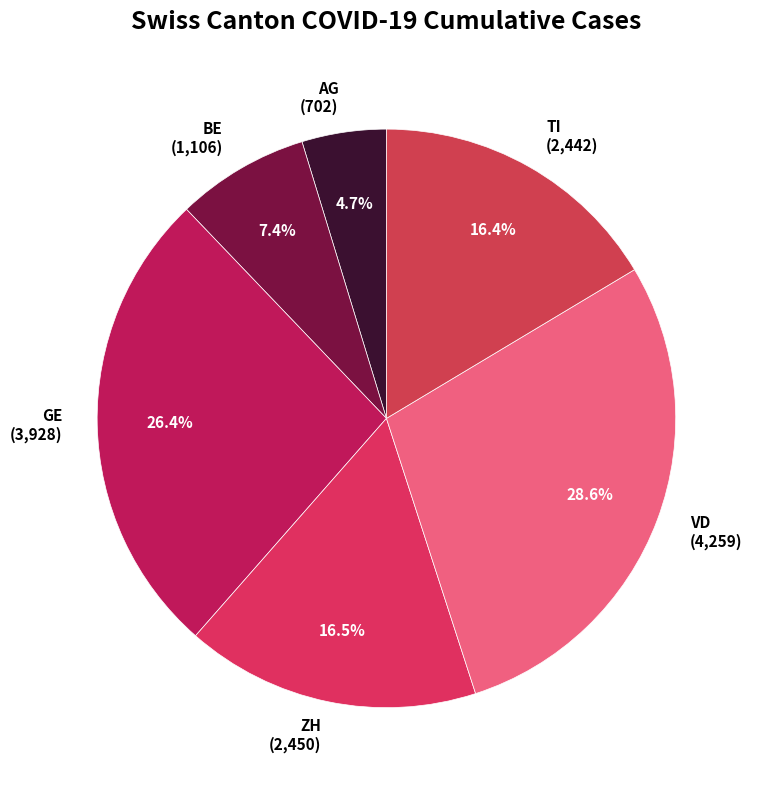

Which slice is the smallest?

AG